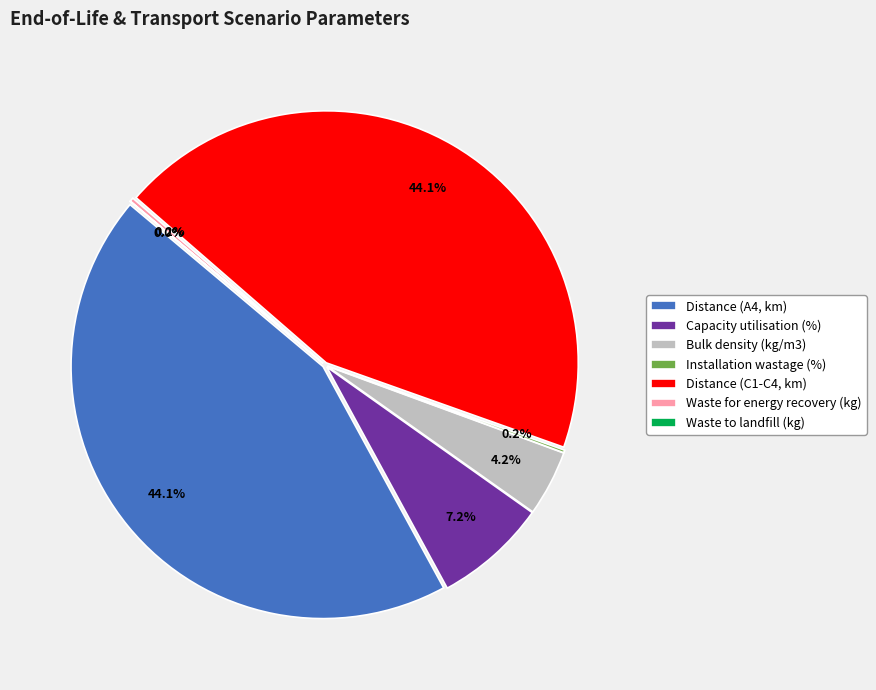

Combined, what portion of the pie is Distance (A4, km) and Installation wastage (%)?

44.2%